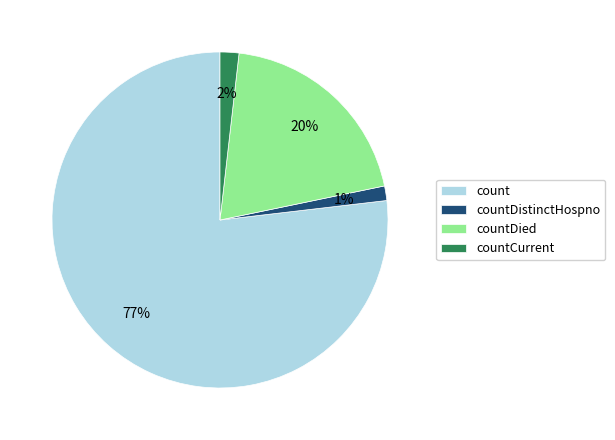

To the nearest percent, what portion does countDistinctHospno represent?

1%